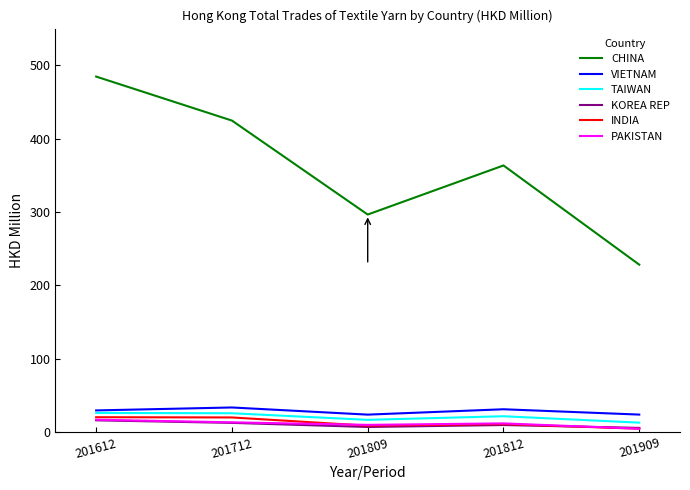

In TAIWAN, how many points are higher than both neighbors (excluding endpoints)?

1